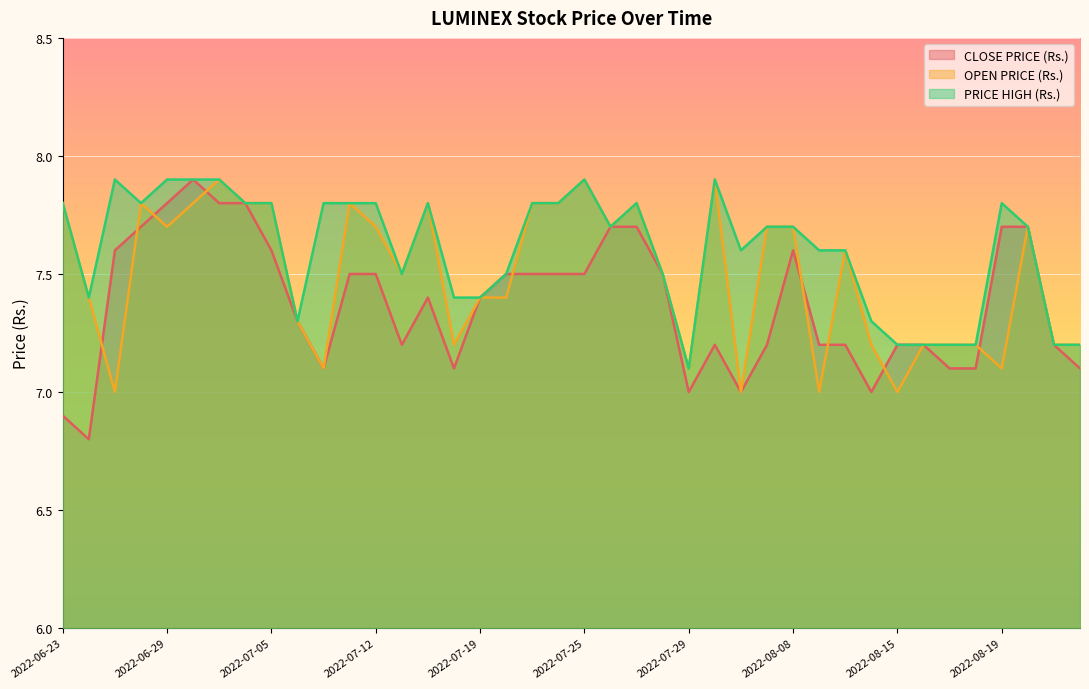

Which series has the widest spread of values?

CLOSE PRICE (Rs.)